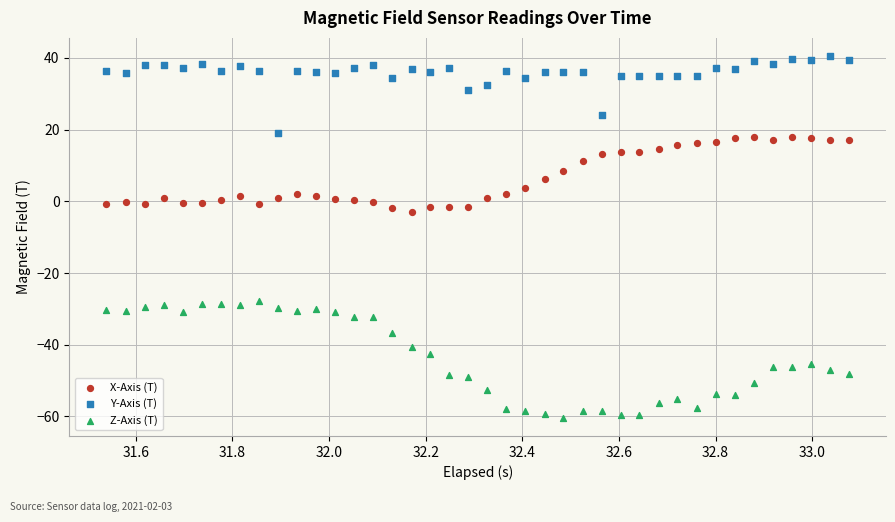

Across all data points, what is the range of Y values (max minus min)?

100.9